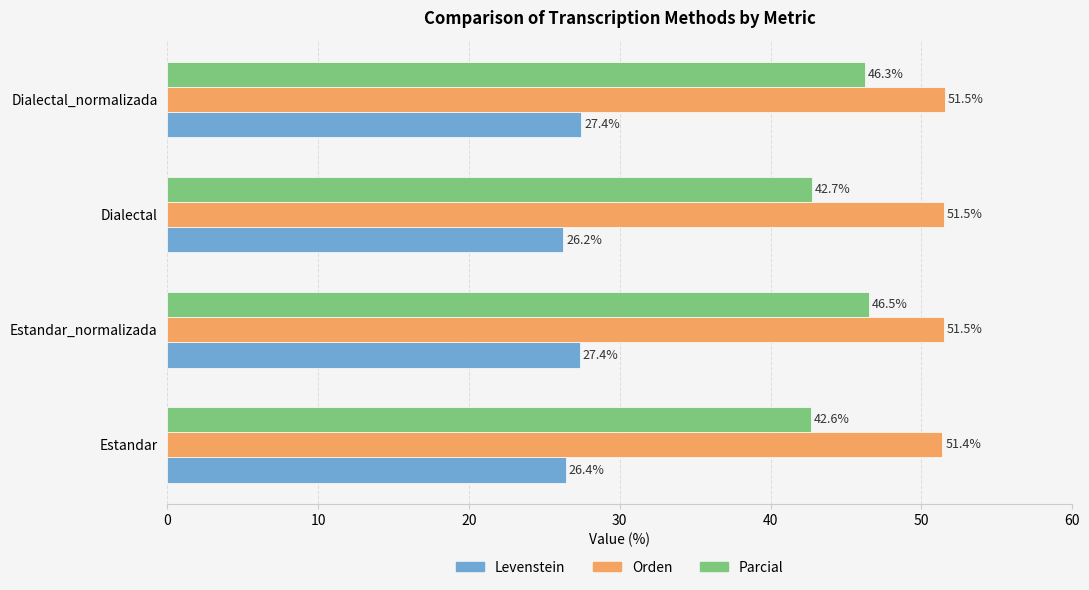

What is the spread (max minus min) of values at Dialectal_normalizada?

24.1